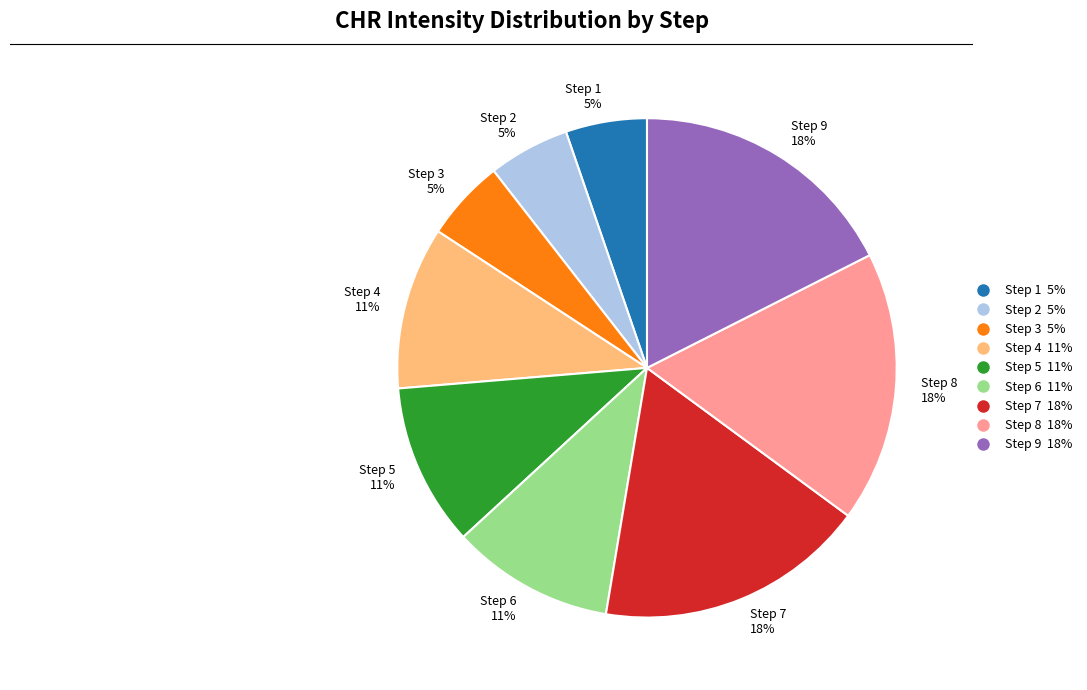

Which has a higher value, Step 9 or Step 5?

Step 9